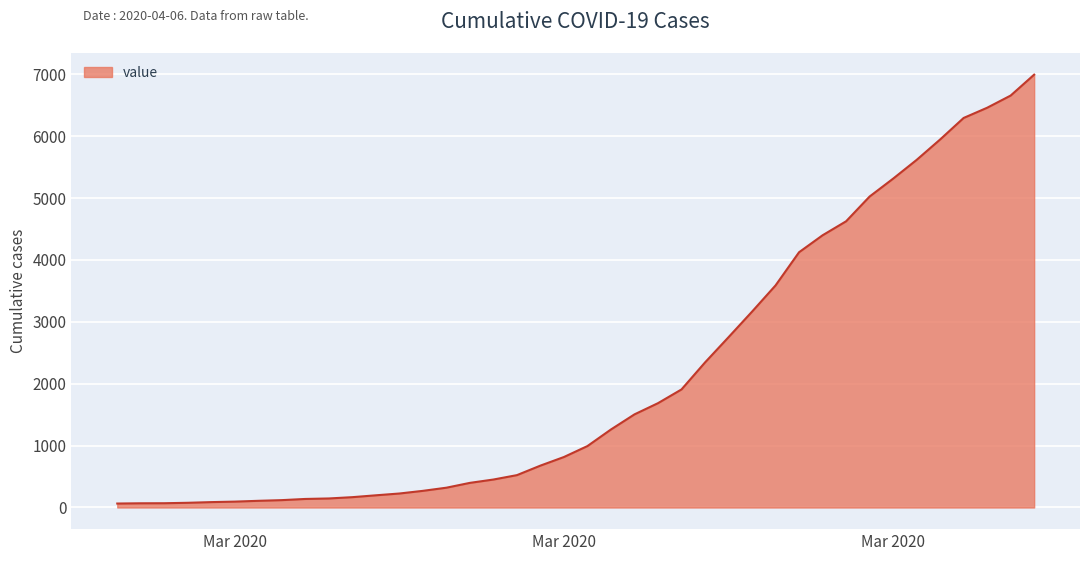

What is the smallest value displayed?

64